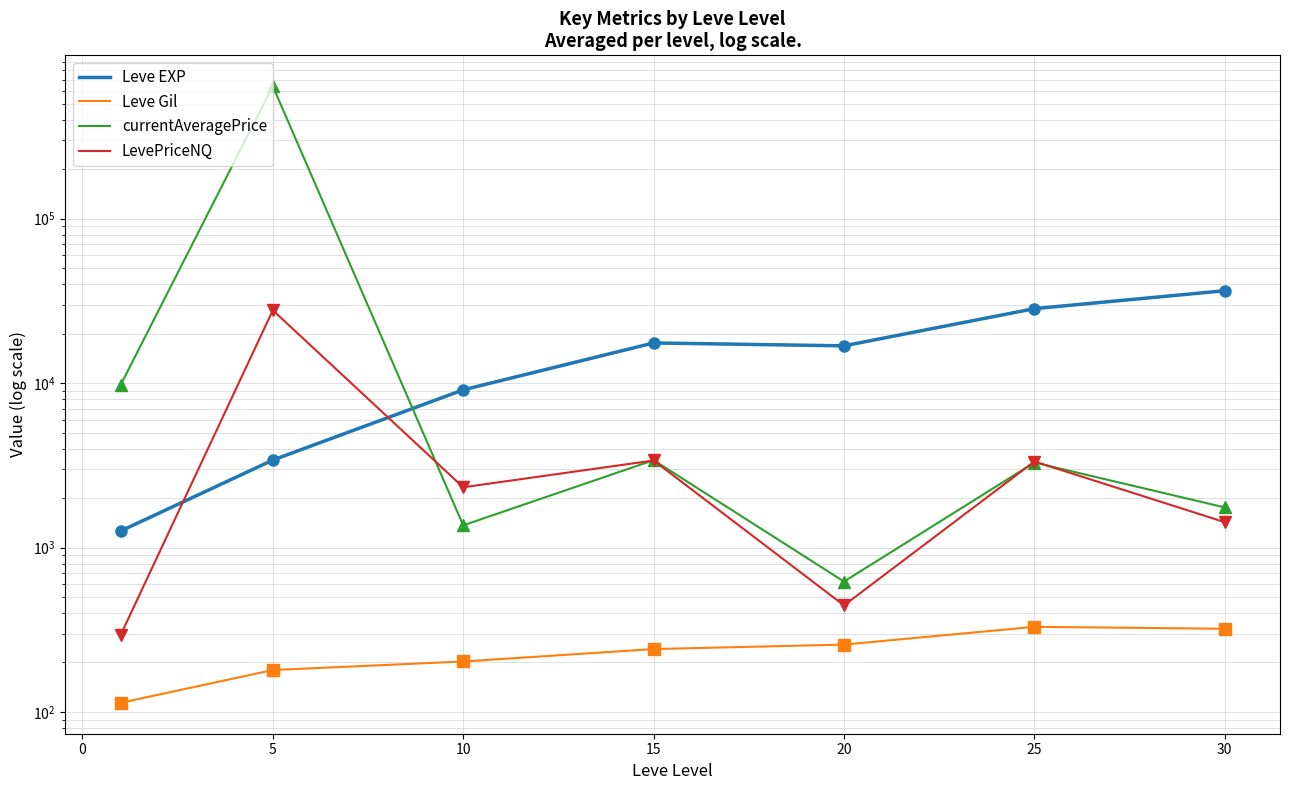

Rank the series by their maximum value, from highest to lowest.

currentAveragePrice, Leve EXP, LevePriceNQ, Leve Gil